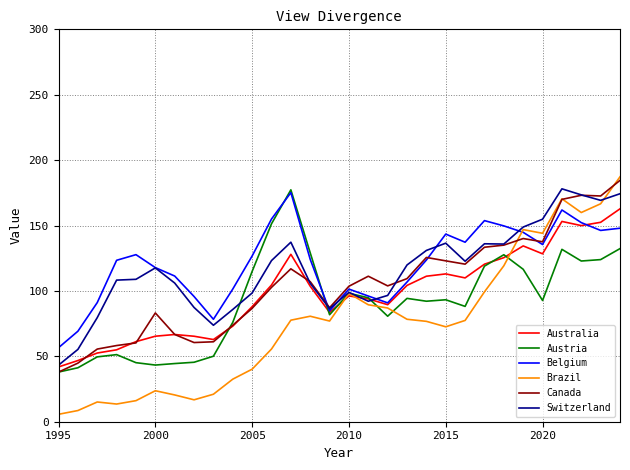

What is the highest value of the Belgium series?

175.2